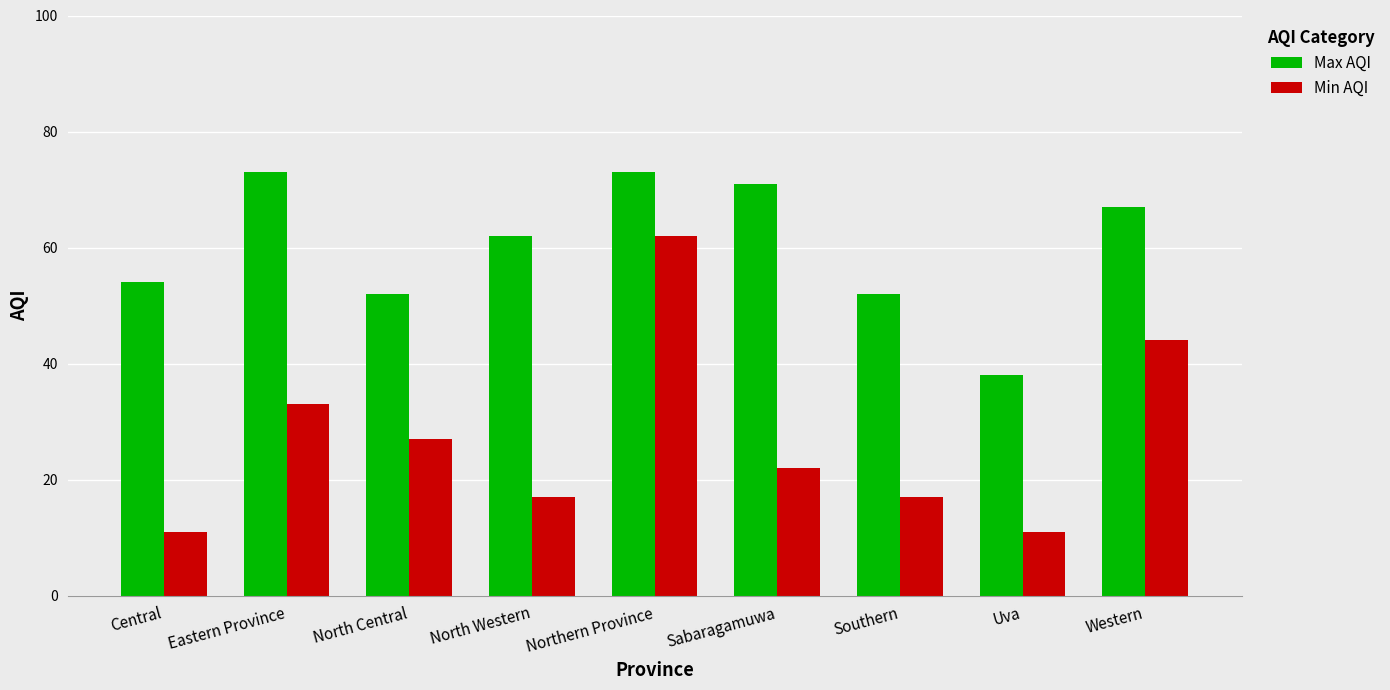

Which series changed the most between Southern and Western?

Min AQI